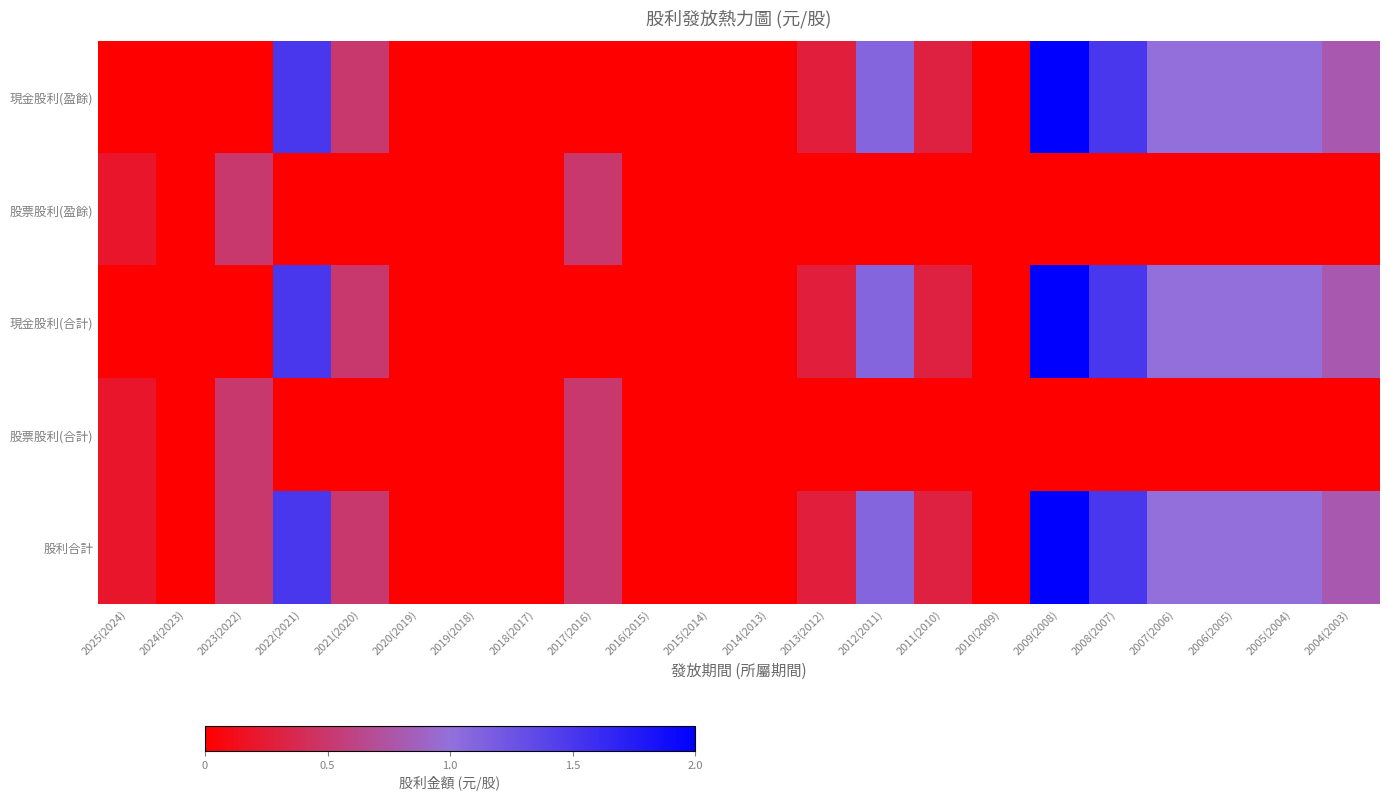

Which has a higher value, 2014(2013) or 2012(2011)?

2012(2011)